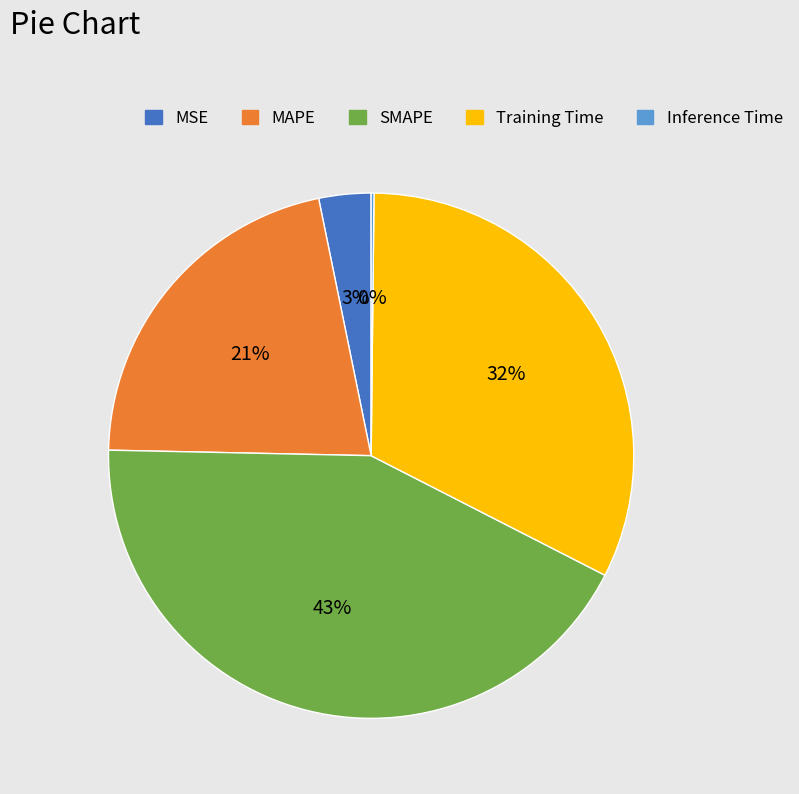

To the nearest percent, what is the average slice percentage?

20%